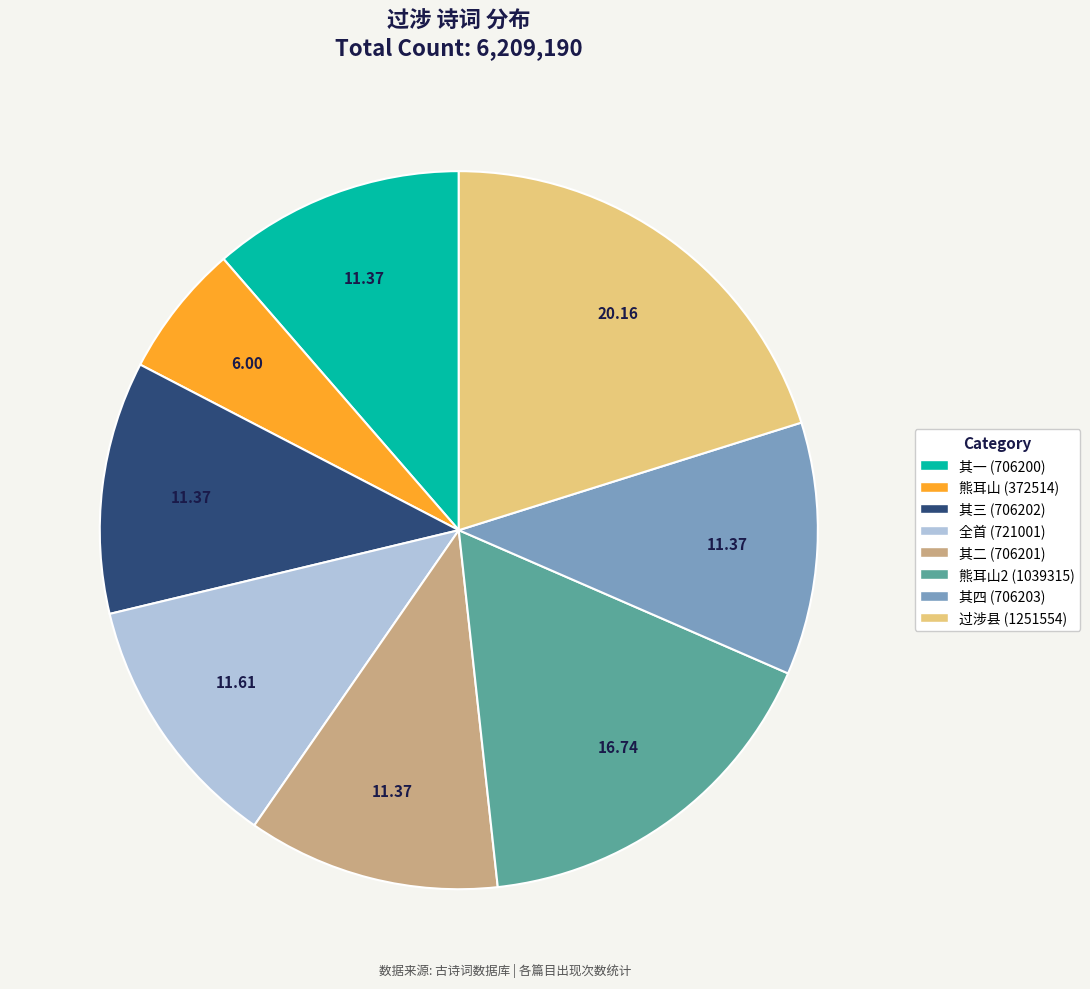

Is there a majority slice in this chart?

No